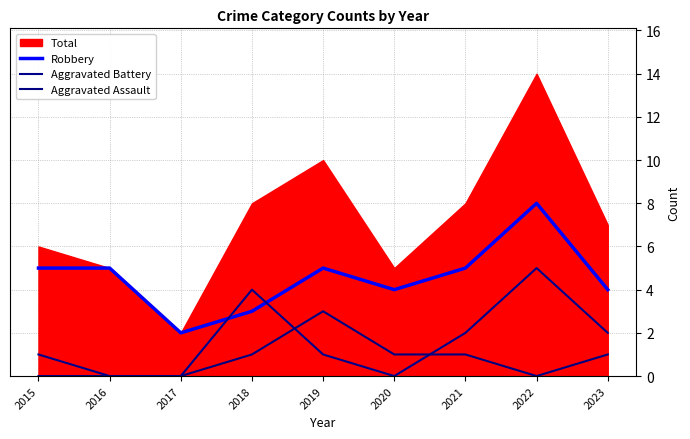

What is the sum of the Aggravated Assault values at 2020 and 2018?

2